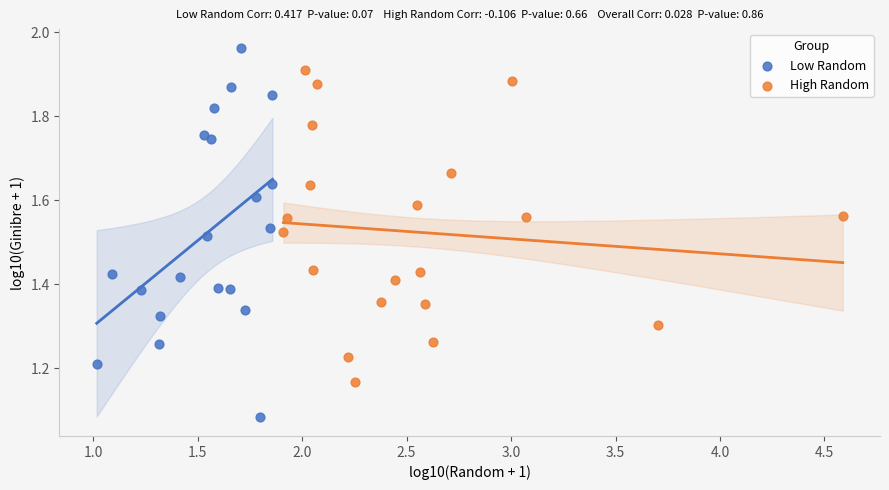

Which series reaches the maximum Y coordinate?

Low Random